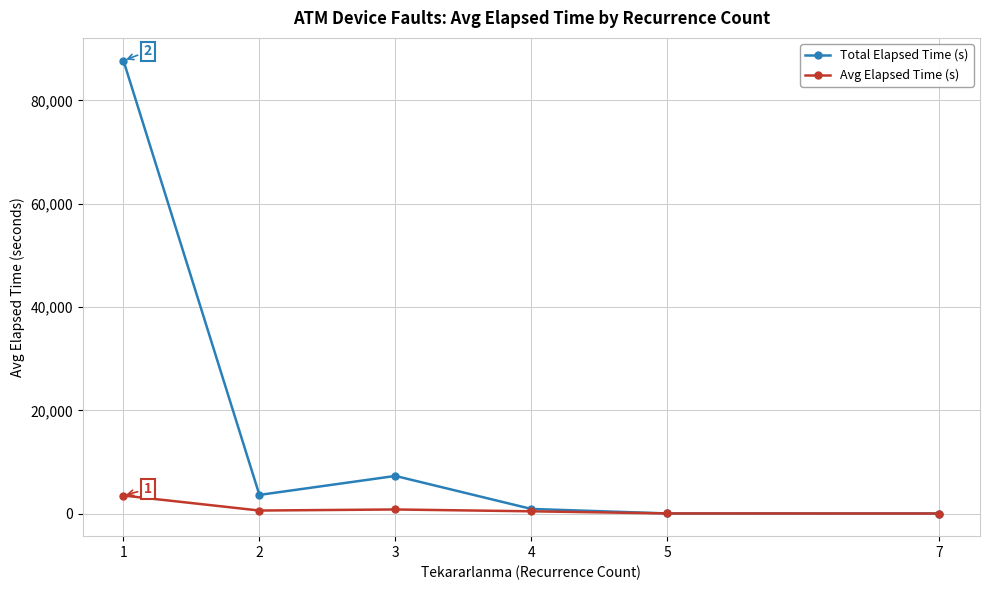

Which series changed the most between 1 and 5?

Total Elapsed Time (s)